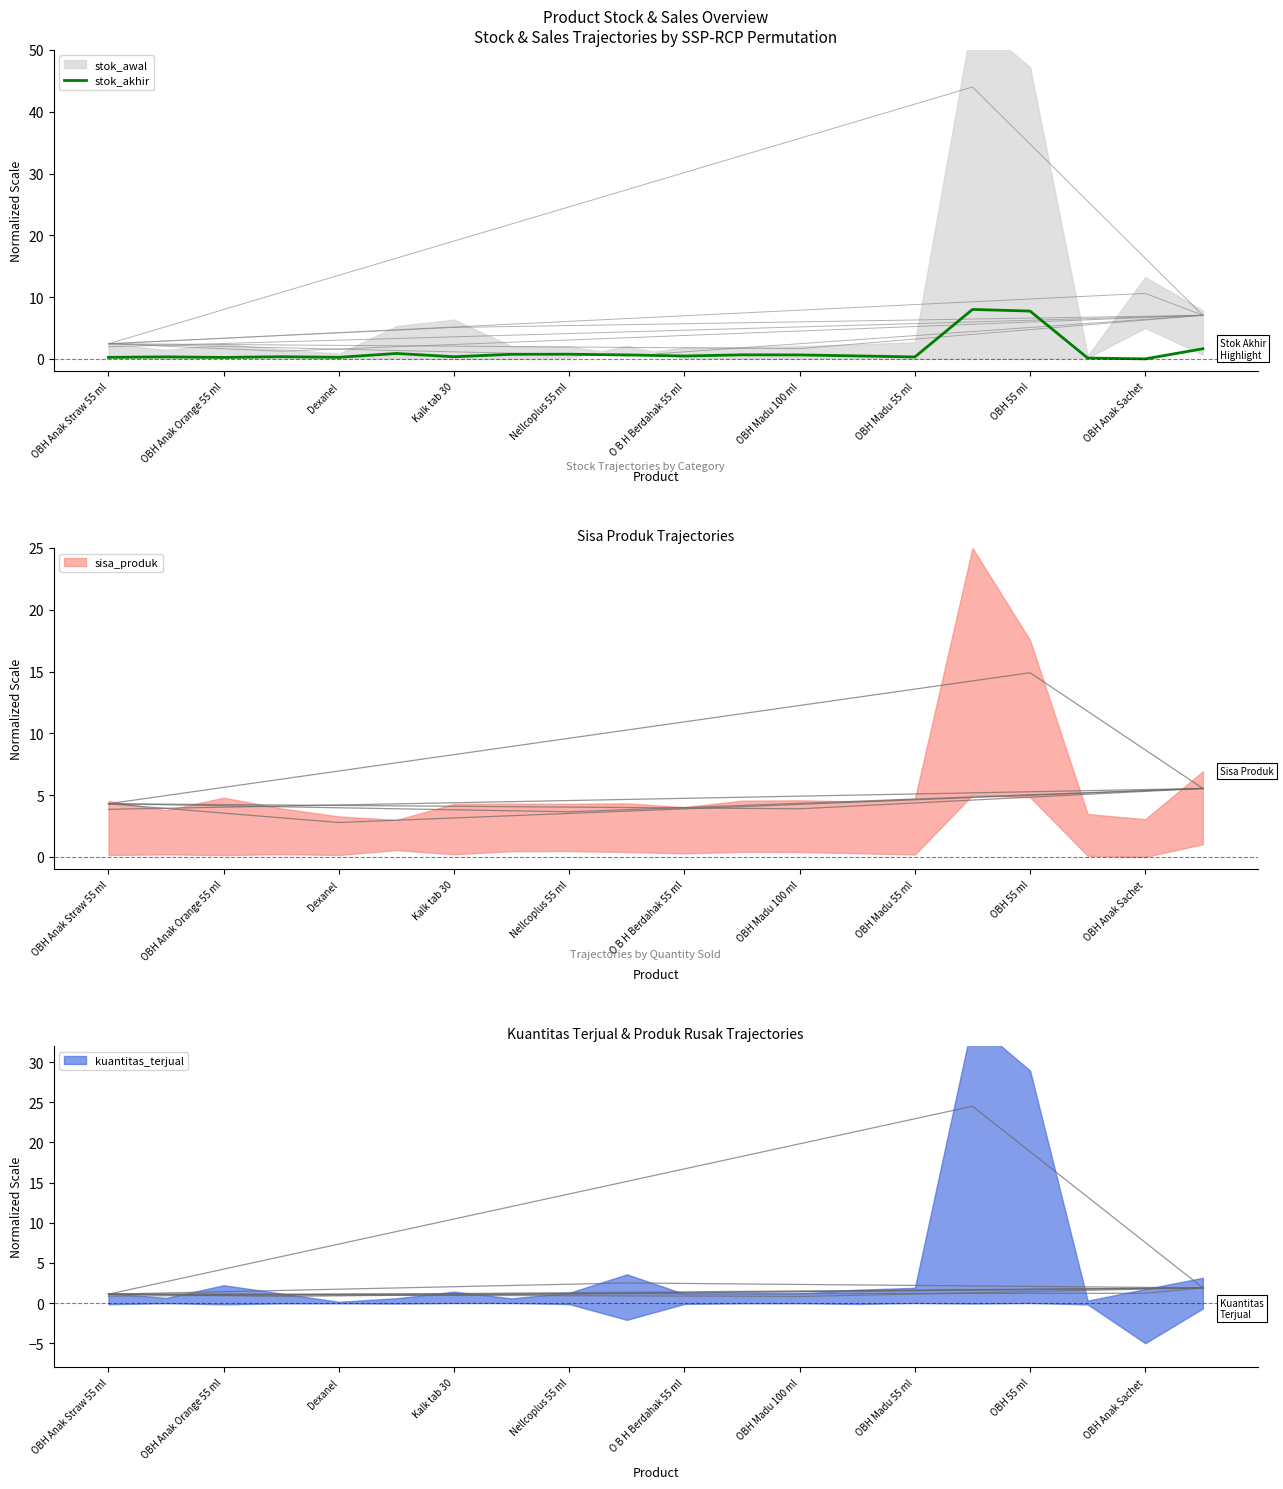

What is the highest value of the stok_akhir series?

8.0